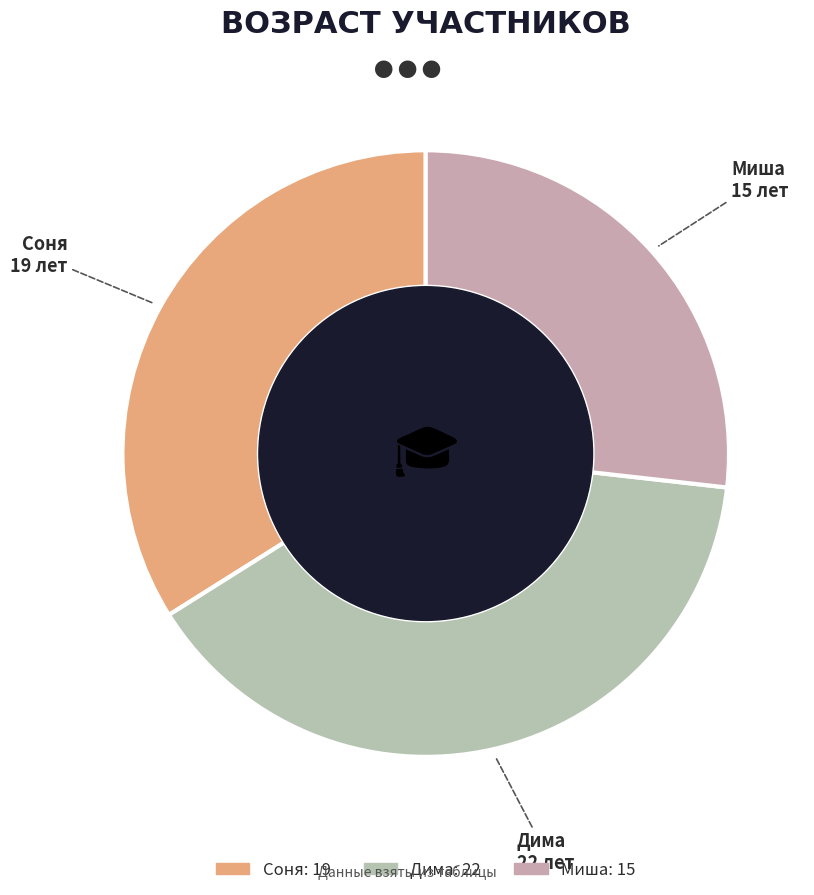

Does Дима represent more than half of the total?

No